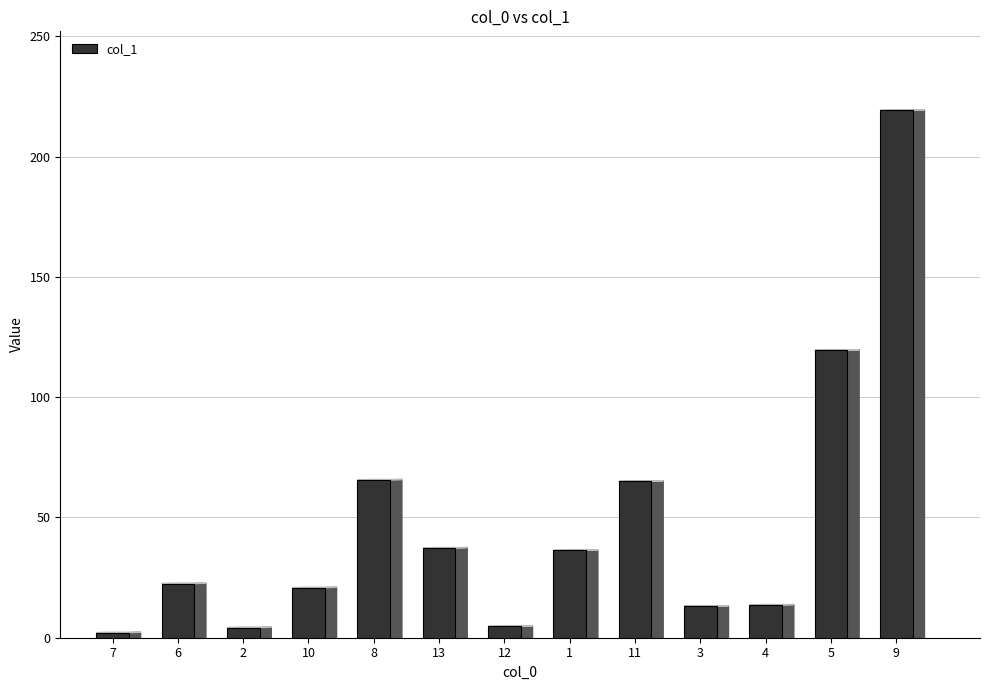

What is the greatest value displayed?

219.2